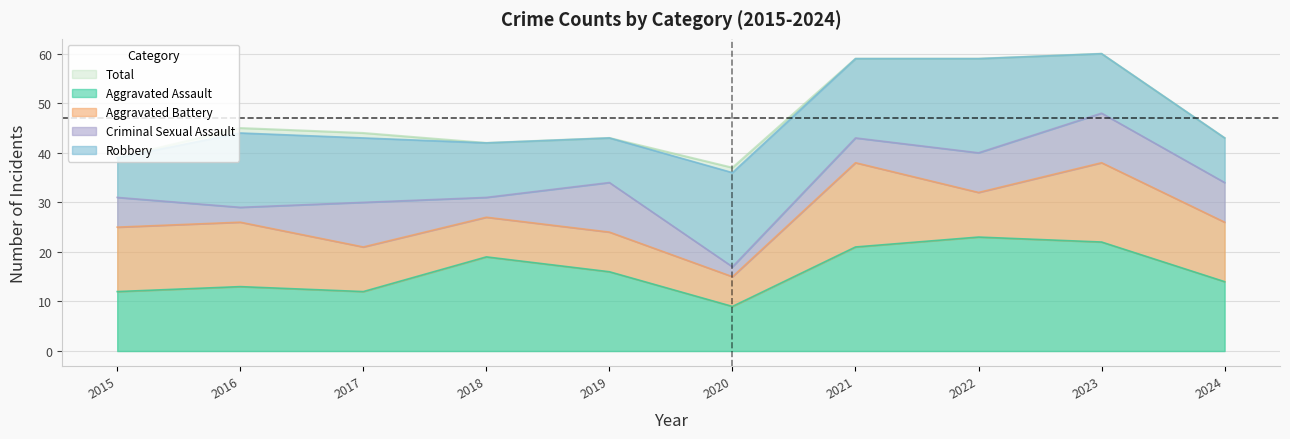

Rank the series by their maximum value, from highest to lowest.

Total, Aggravated Assault, Robbery, Aggravated Battery, Criminal Sexual Assault